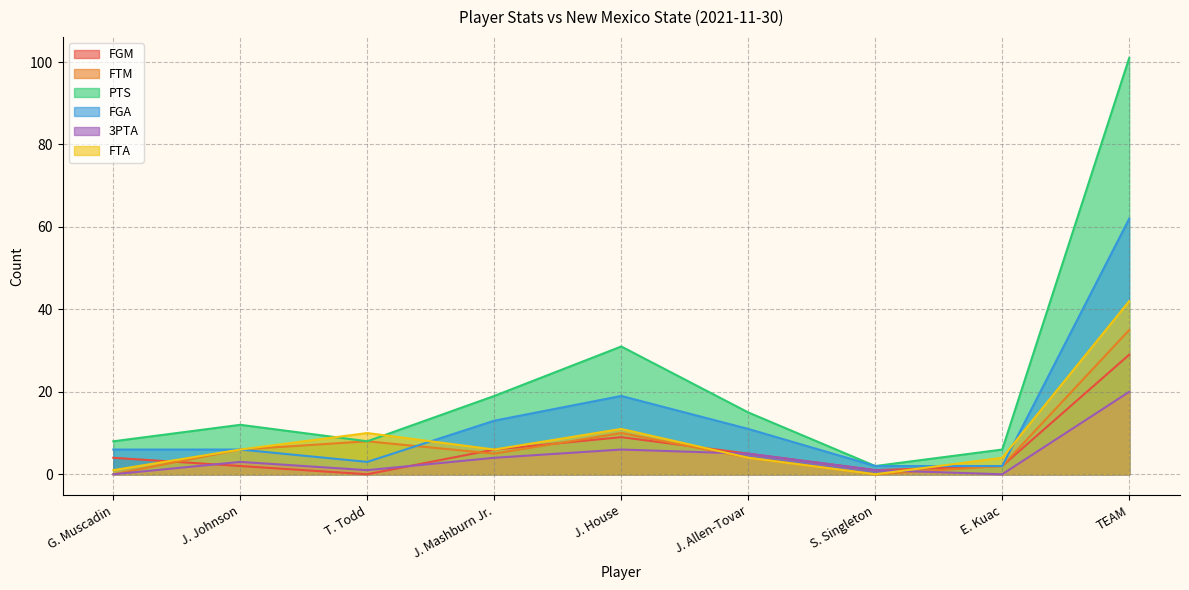

Where is the first local minimum for PTS?

T. Todd